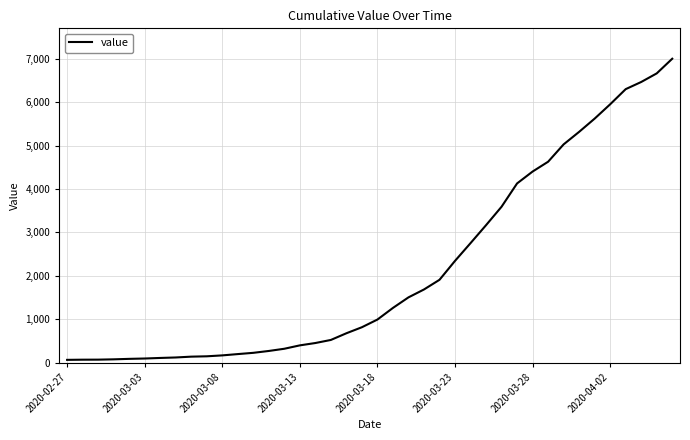

What is the greatest value displayed?

7004